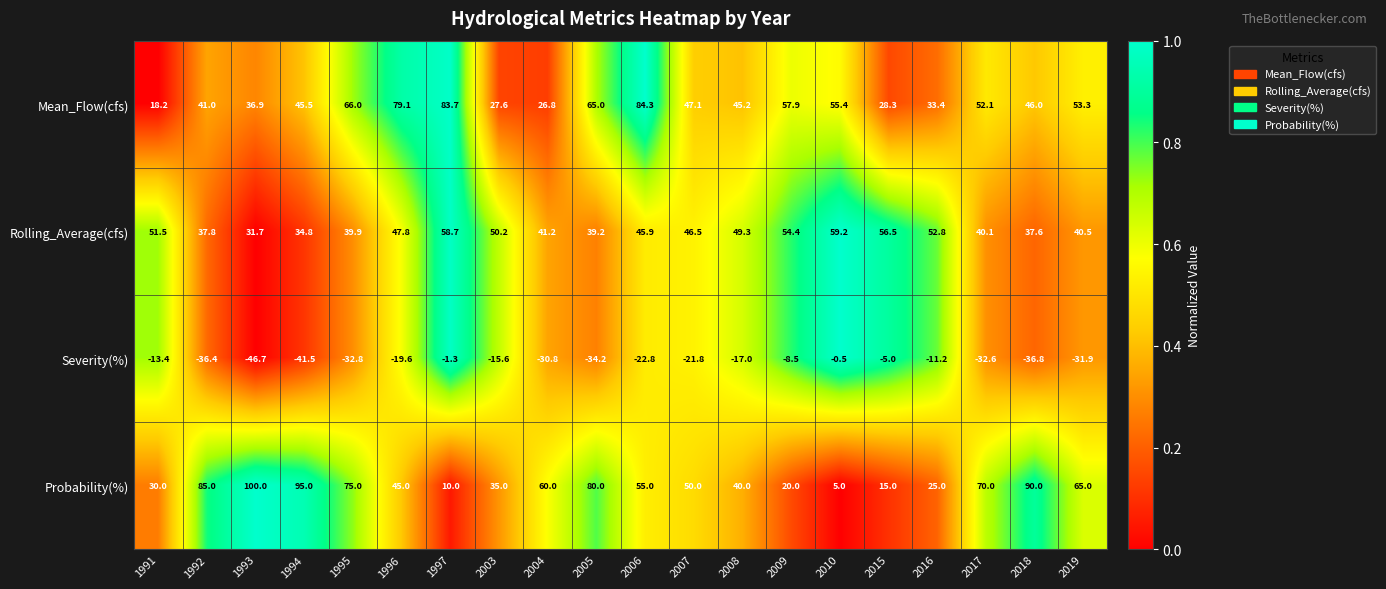

What is the spread (max minus min) of values at 2015?

61.5